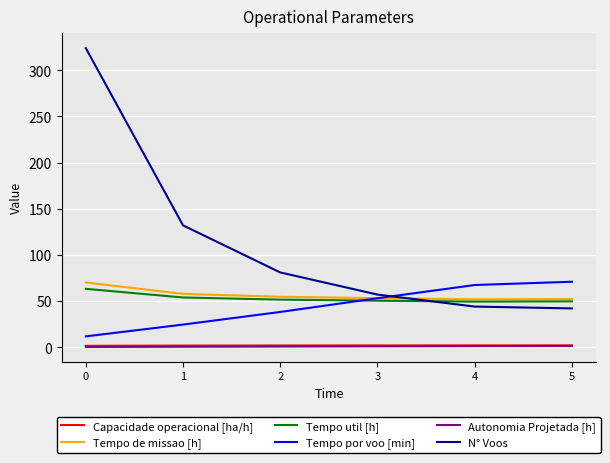

Which series has the largest total across all categories?

N° Voos